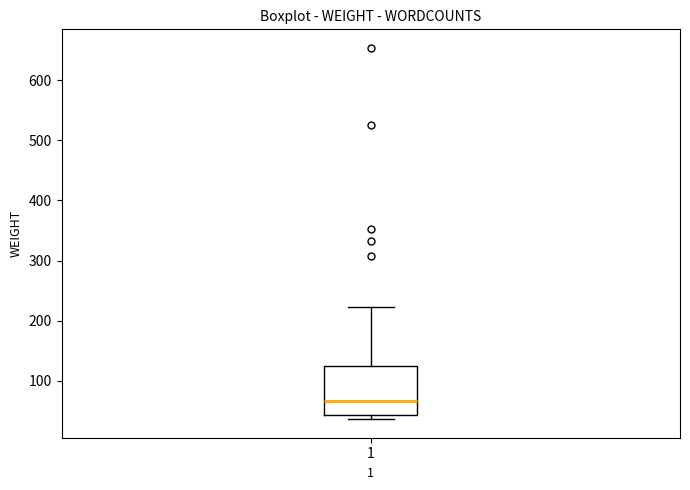

Transcribe this box plot: give where the median line is, the range the box spans, and where the two whiskers end, as read against the y-axis. The values are not printed on the chart, so give them approximately, as read against the axis.

median 70, box 40 to 120, whiskers 40 (just below the box's lower edge) to 220